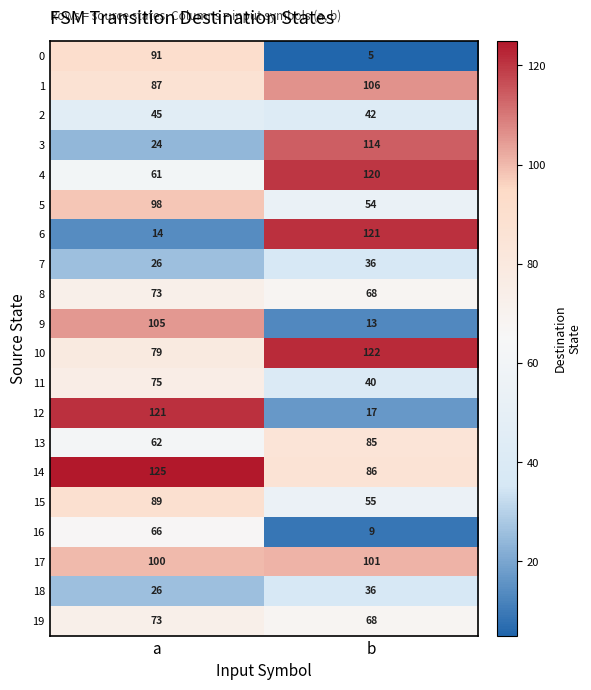

Is it true that 12 equals 121 at a?

True